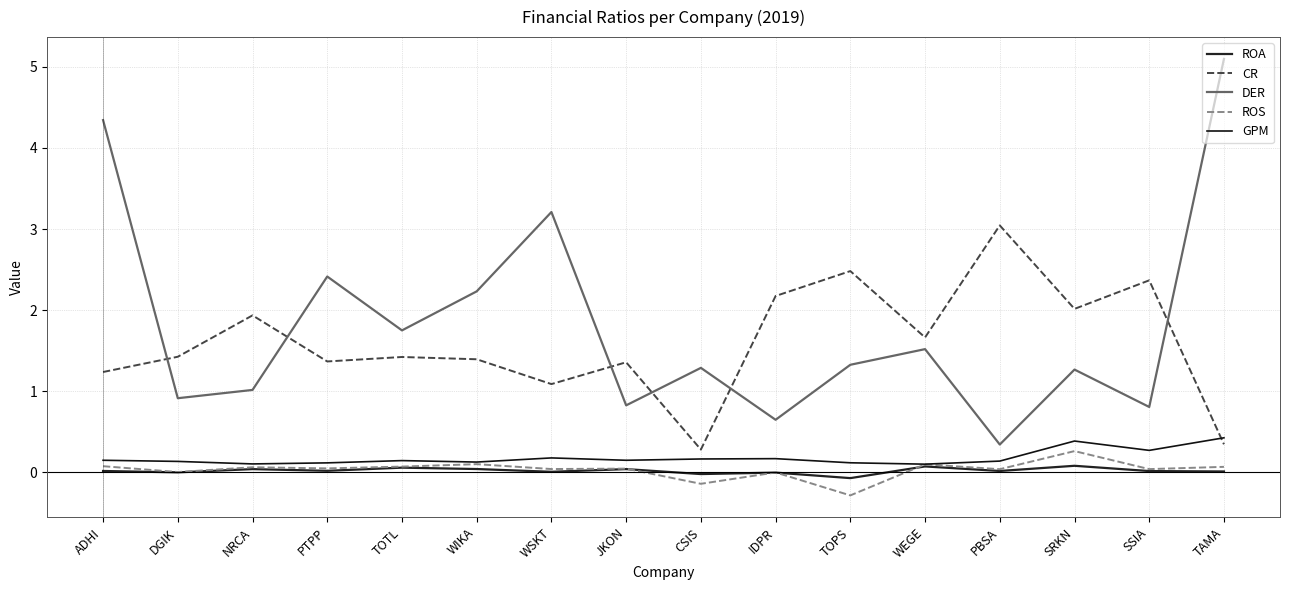

What is the difference between the second highest and second lowest values in the ROS series?

0.2